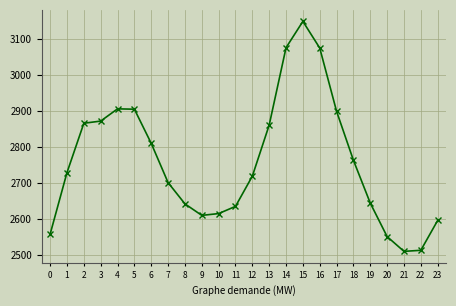

What is the change in value from 15 to 21?

-639